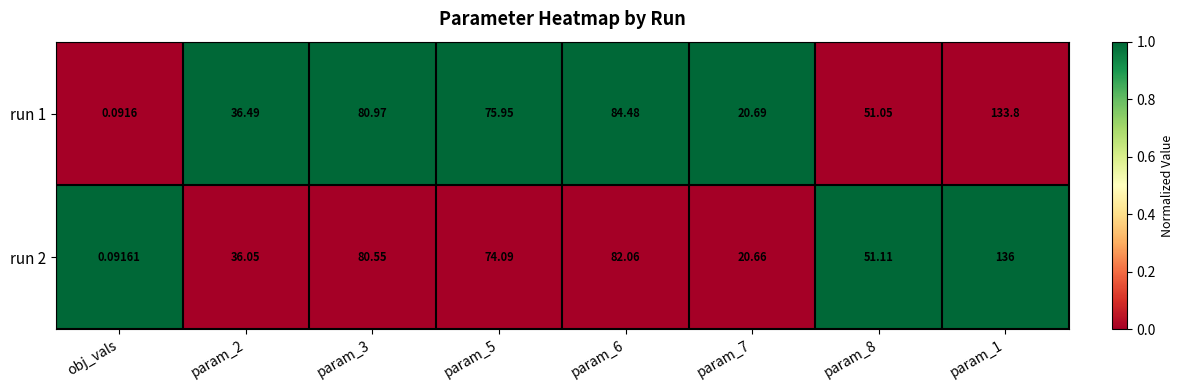

At which label does run 2 reach its minimum?

obj_vals